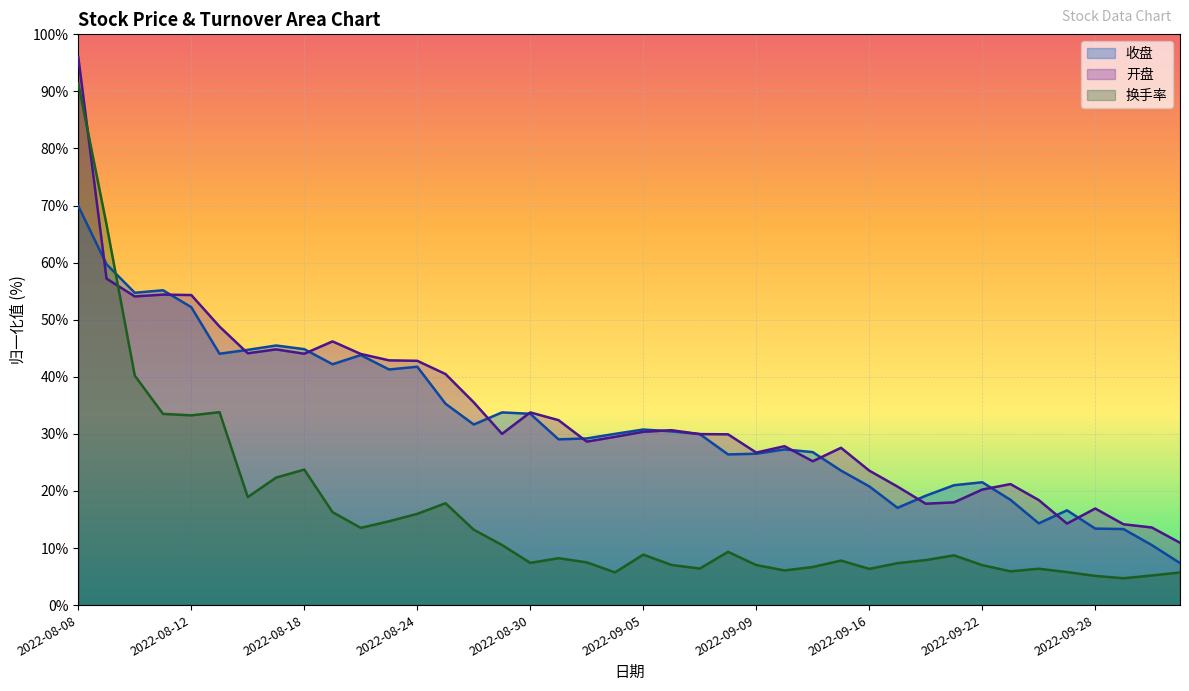

Between which two adjacent categories do 换手率 and 收盘 first intersect?

2022-08-09 and 2022-08-10